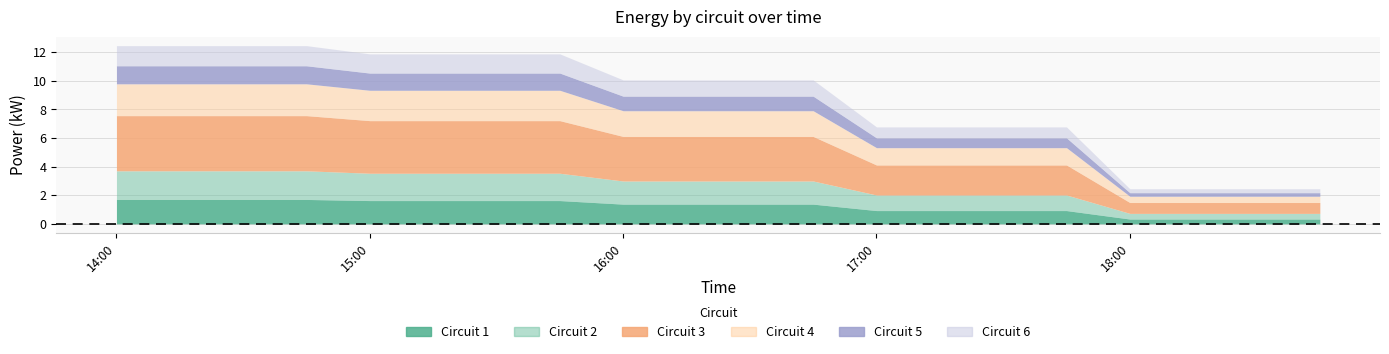

The value of 4 at 16:15 is 2.4. True or false?

False